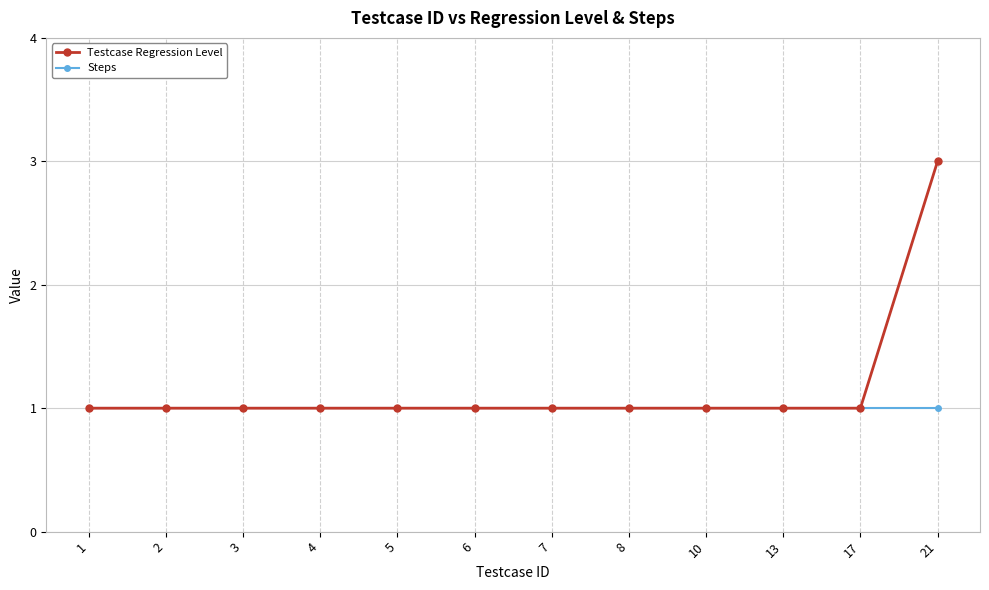

Reading left to right, extract all data points from this chart.

Testcase Regression Level: 1=1	2=1	3=1	4=1	5=1	6=1	7=1	8=1	10=1	13=1	17=1	21=3
Steps: 1=1	2=1	3=1	4=1	5=1	6=1	7=1	8=1	10=1	13=1	17=1	21=1